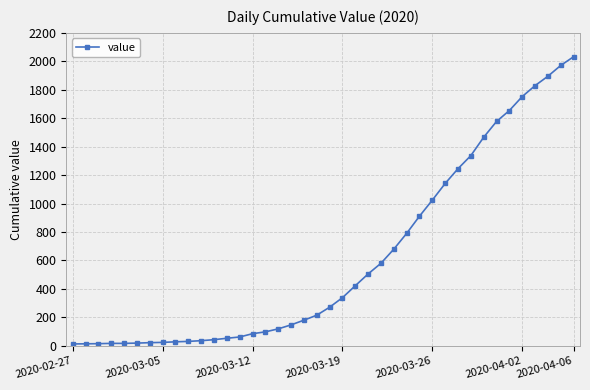

What is the sum of all values?

24657